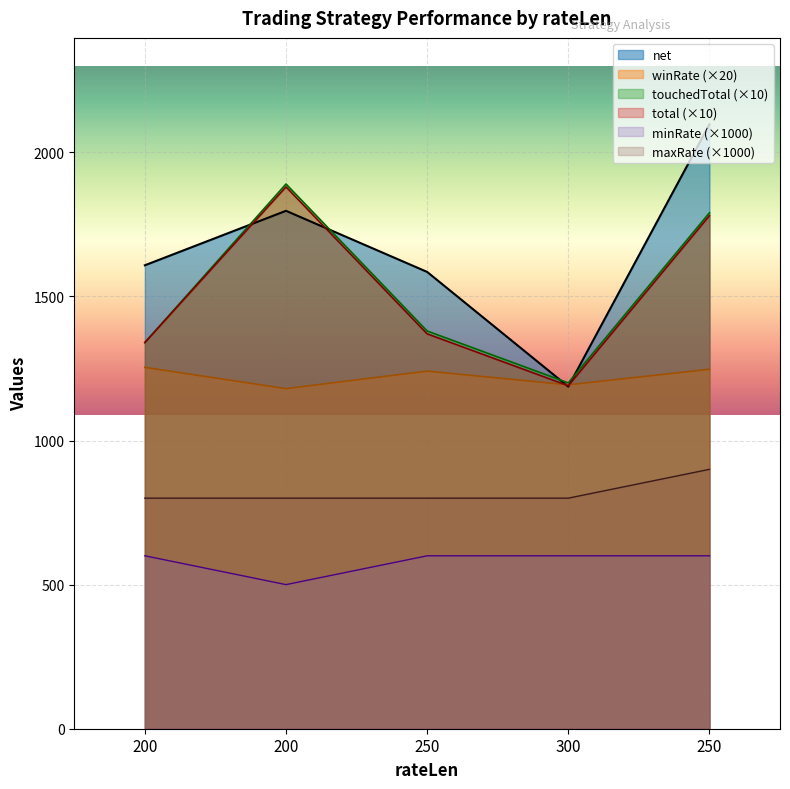

How many lines are shown in the chart?

6